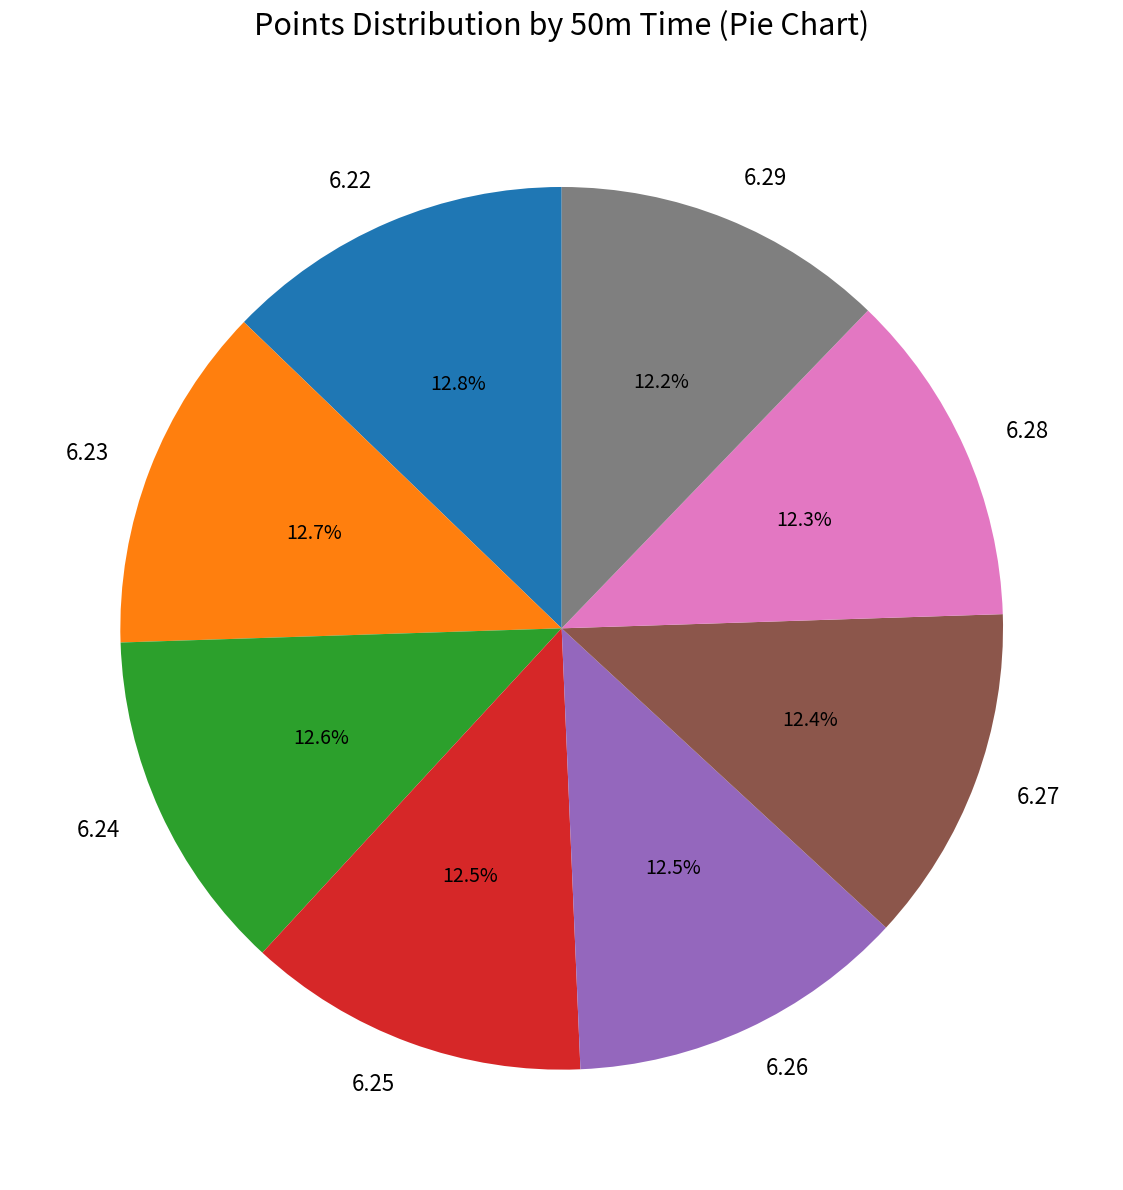

To the nearest percent, what percentage of the pie is 6.27?

12%